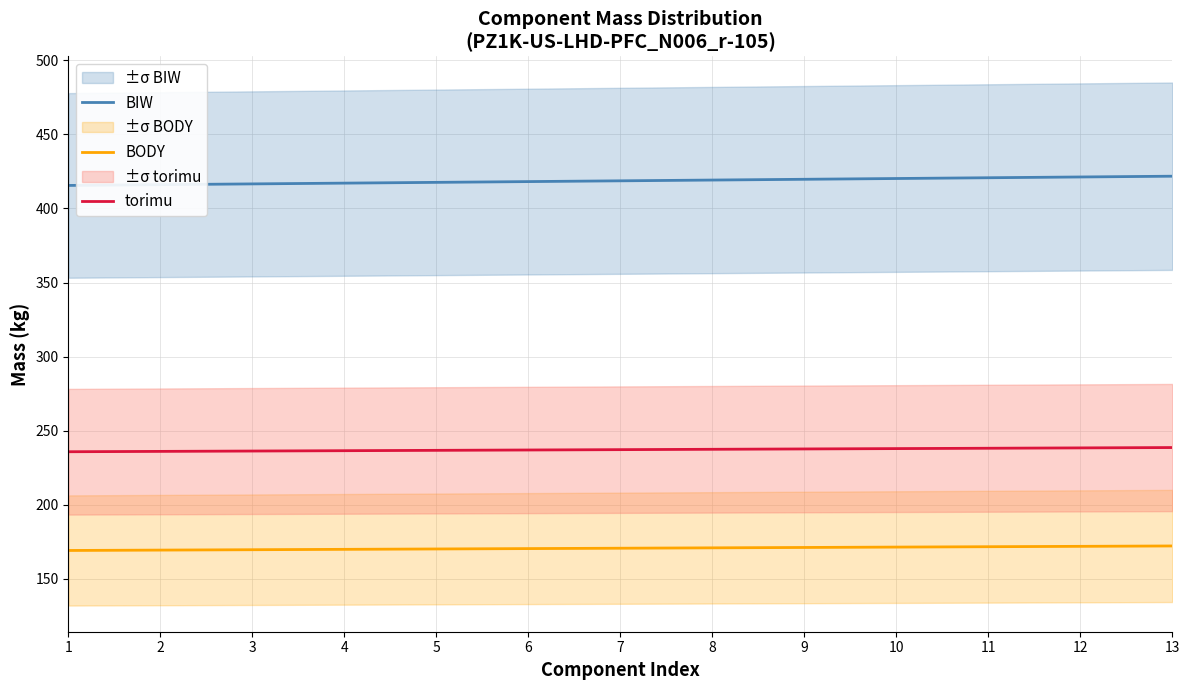

Which series has the largest total across all categories?

BIW